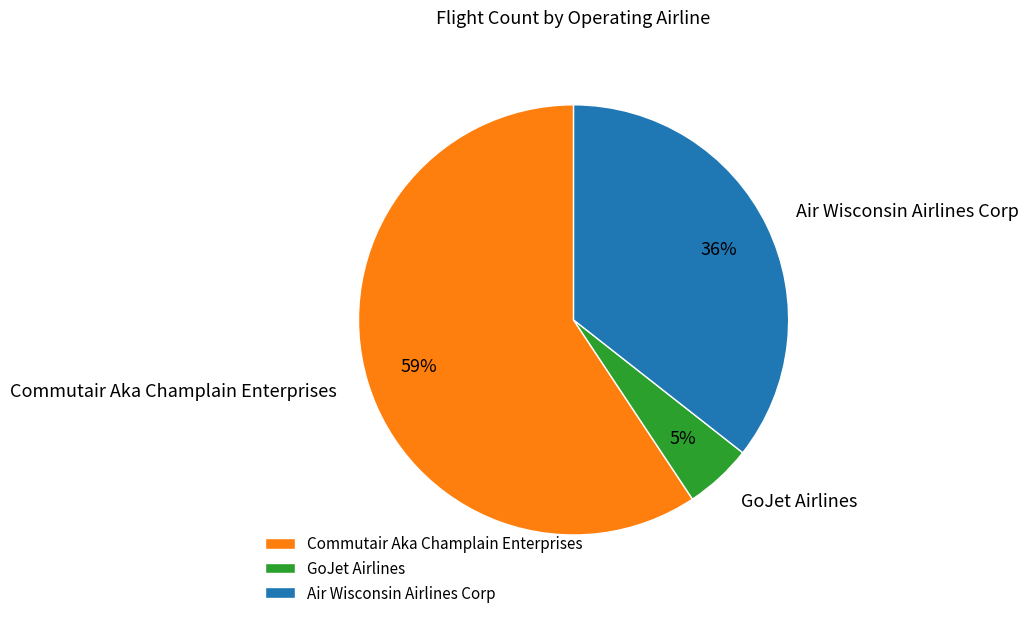

Between GoJet Airlines and Commutair Aka Champlain Enterprises, which is larger?

Commutair Aka Champlain Enterprises